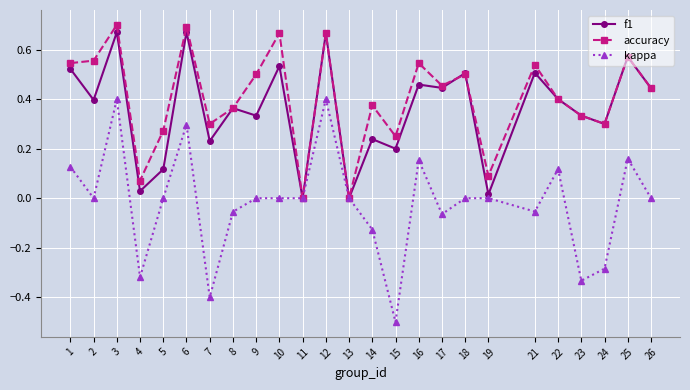

True or false: accuracy has a value of 0.3 at 17.

False